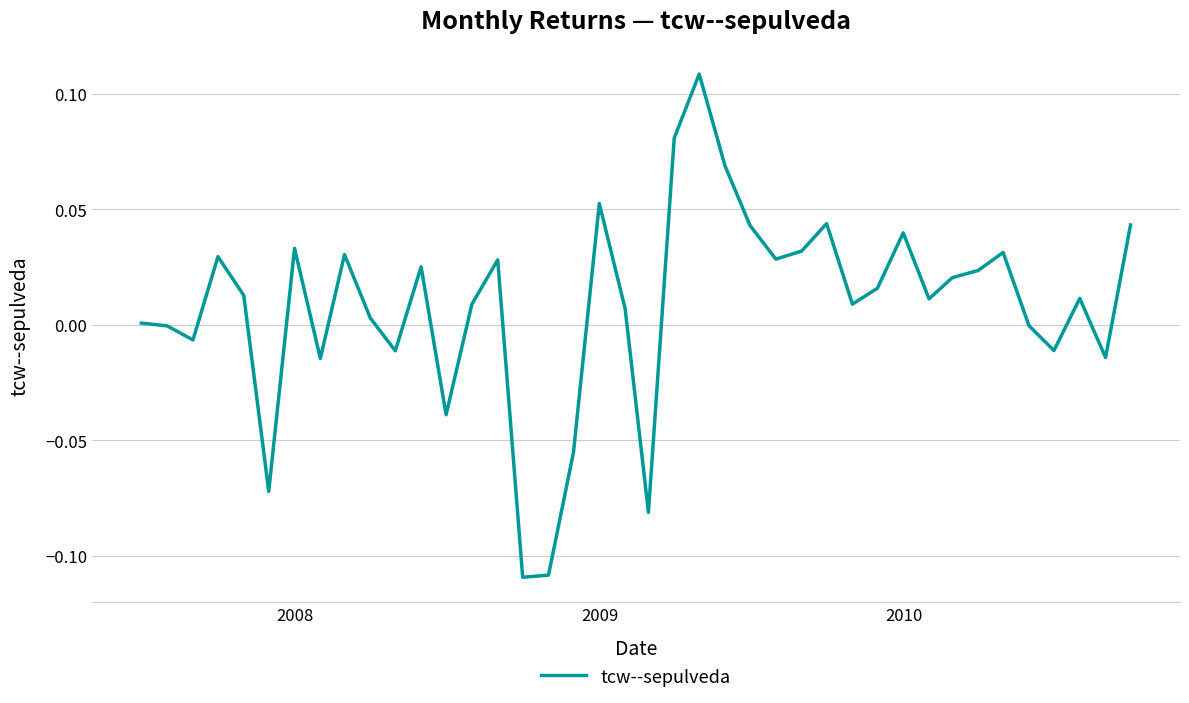

Does the chart display data point markers on the line(s)?

No